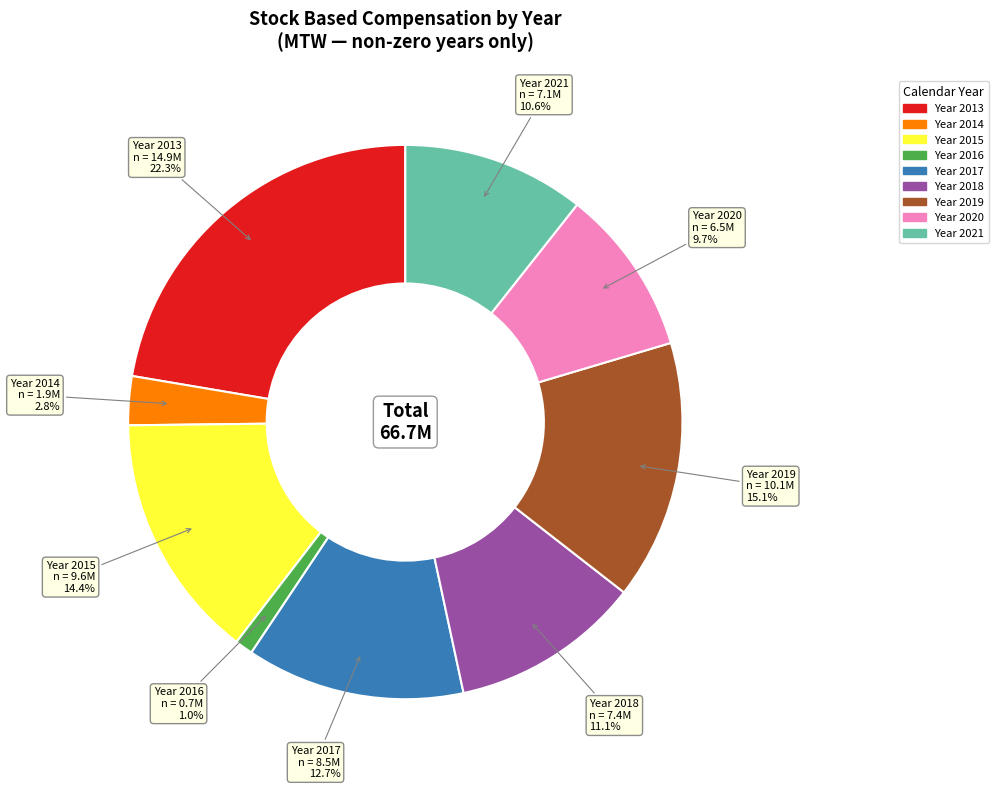

Does any single category account for the majority?

No